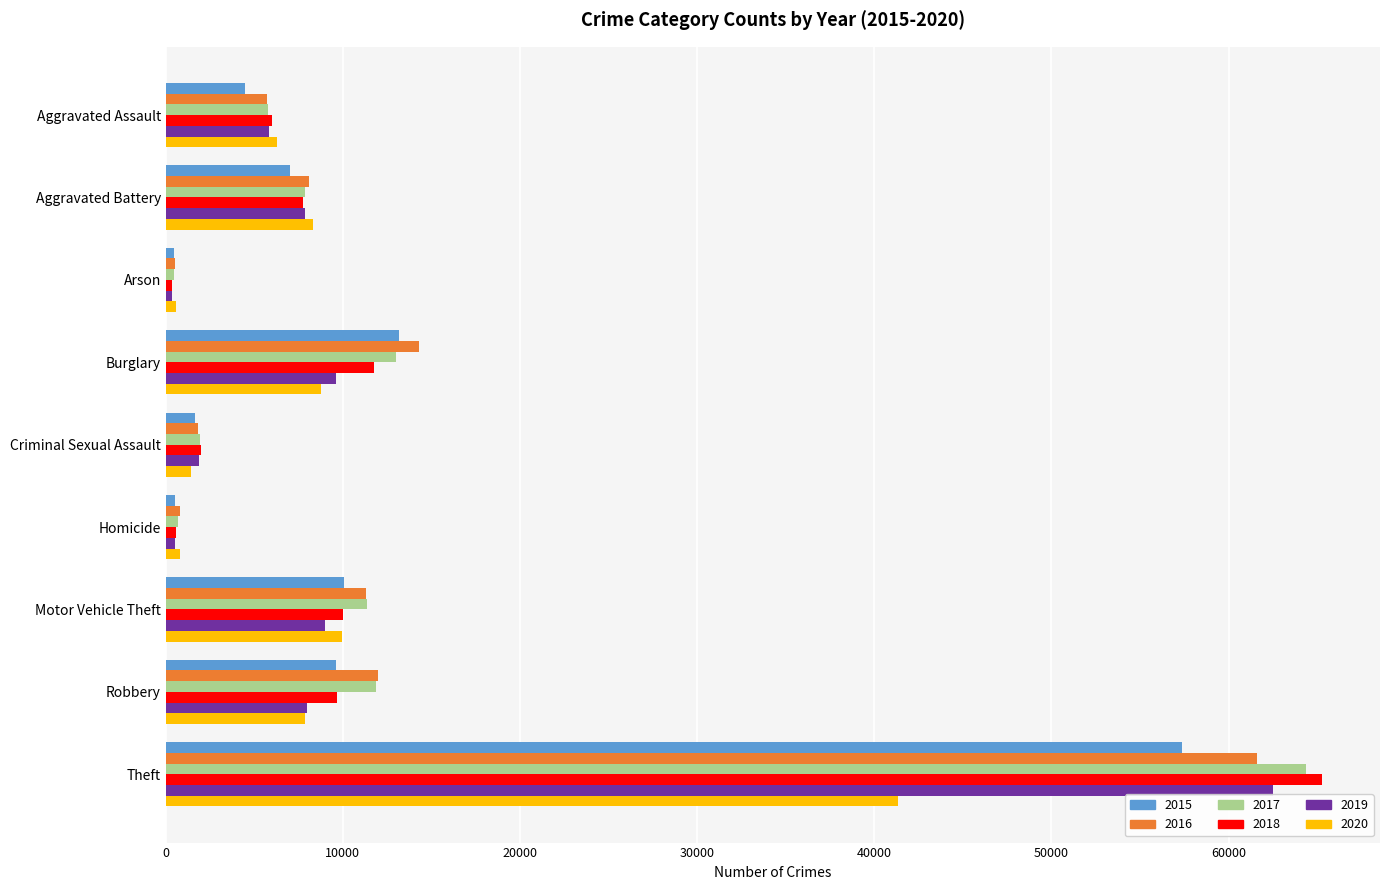

At how many categories does at least one series exceed 25635?

1